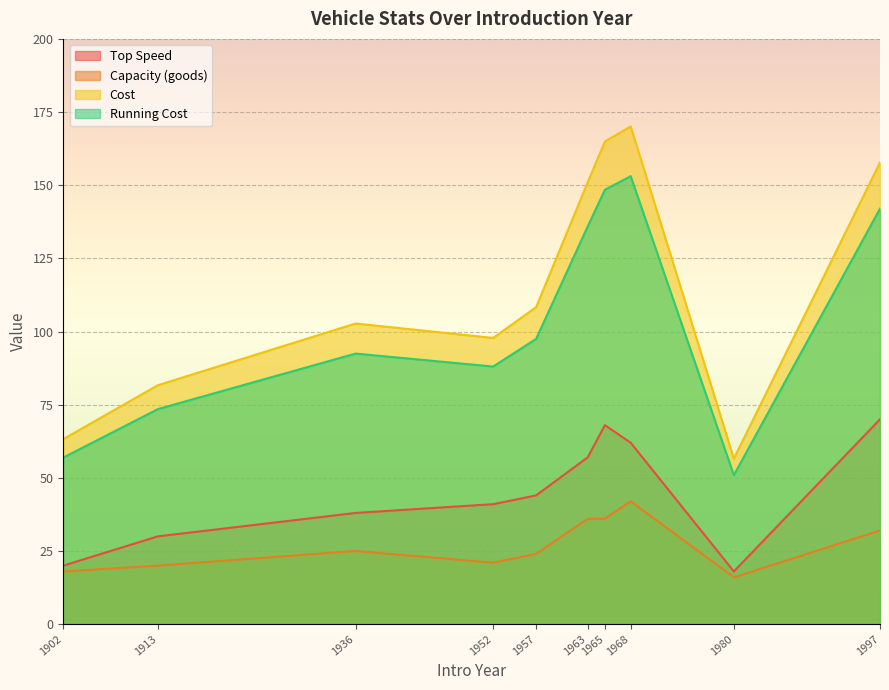

True or false: Top Speed and Capacity (goods) cross at least once.

False